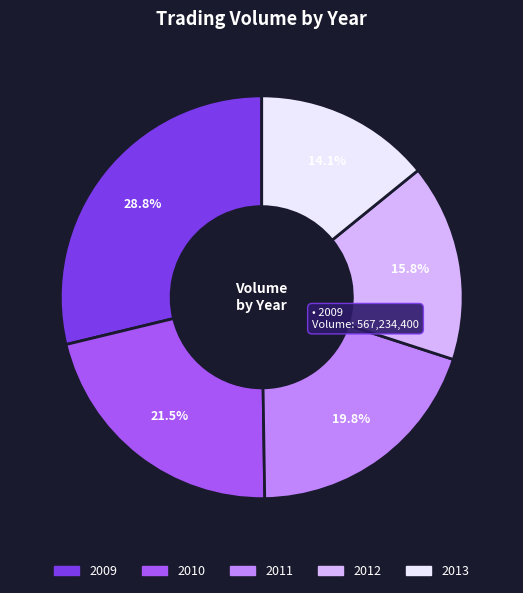

Is there a majority slice in this chart?

No